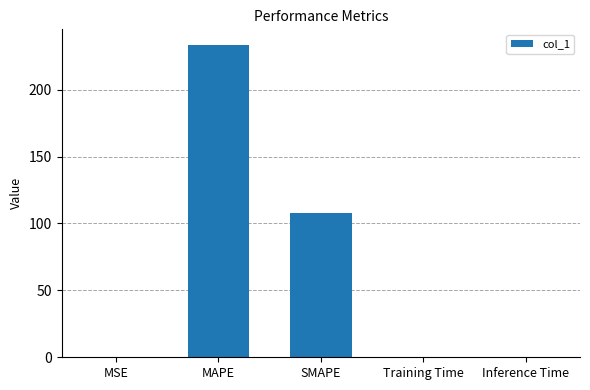

The chart shows a value of 233.4 at MAPE. True or false?

True